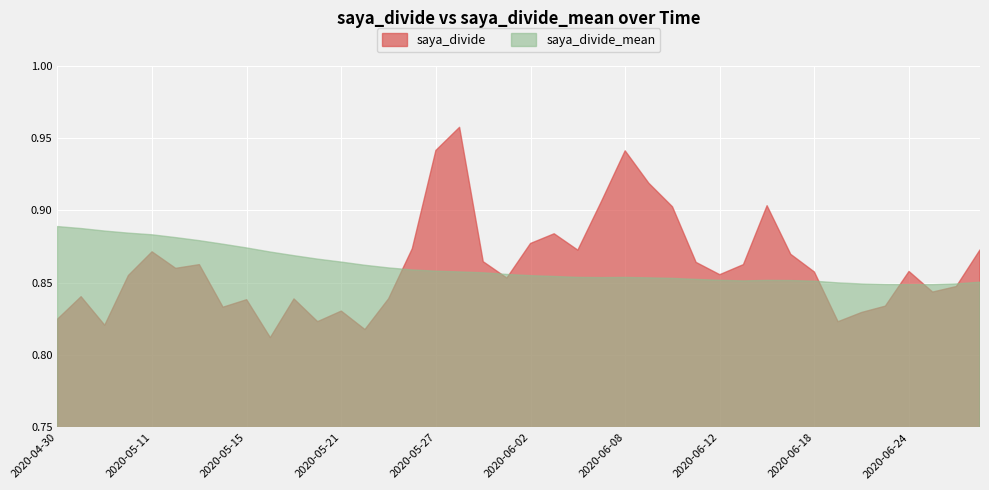

List the series in order of their overall mean, lowest first.

saya_divide_mean, saya_divide